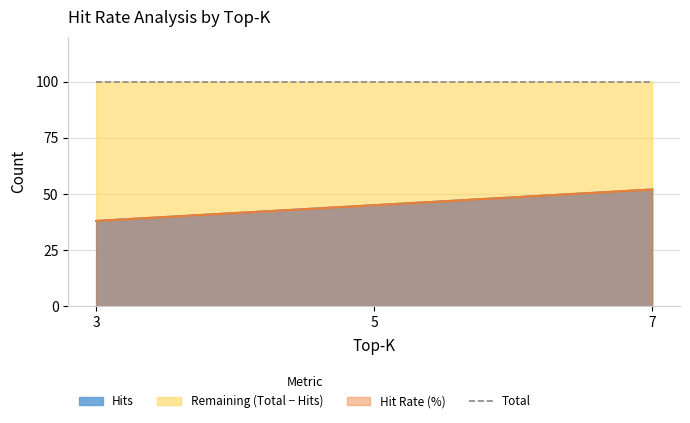

Which series has the largest range (max minus min)?

Hits